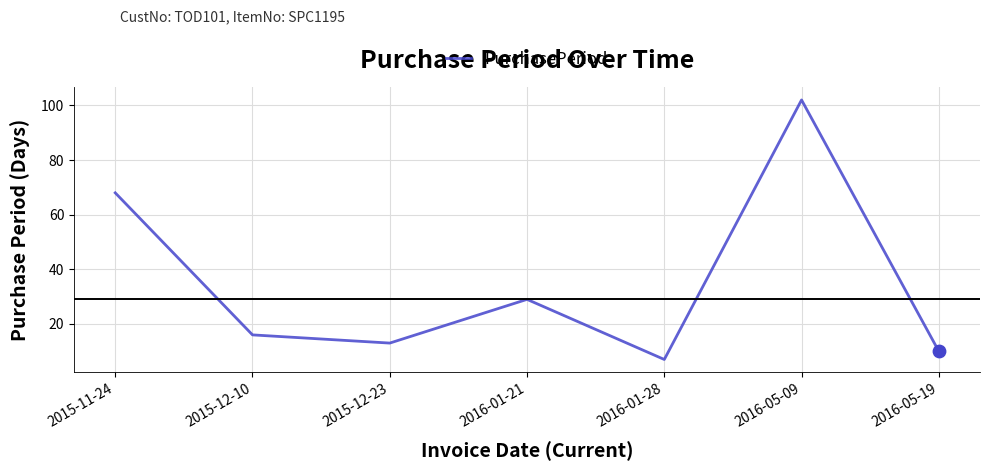

What is the ratio of the value at 2016-05-19 to the value at 2016-05-09?

0.1